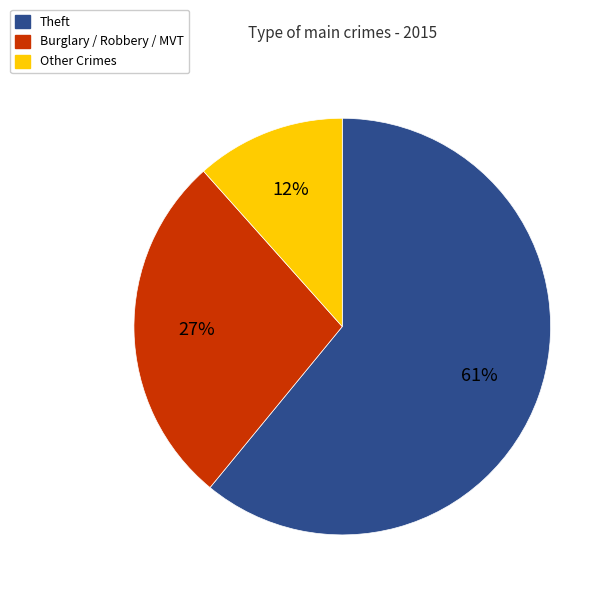

To the nearest percent, what is the difference between the largest and smallest slice percentages?

49%